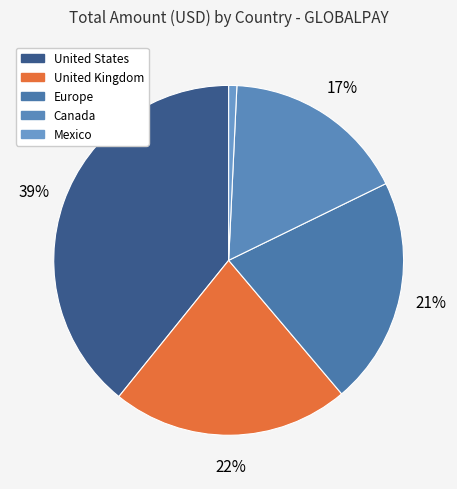

How many slices are in this pie chart?

5